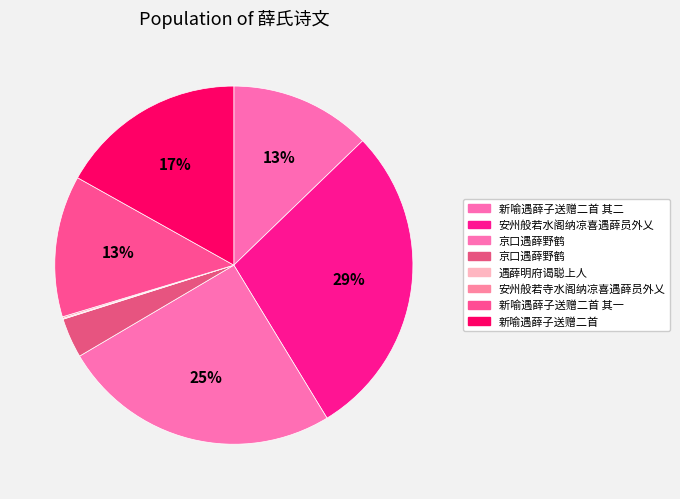

What is the largest slice in the pie chart?

安州般若水阁纳凉喜遇薛员外乂